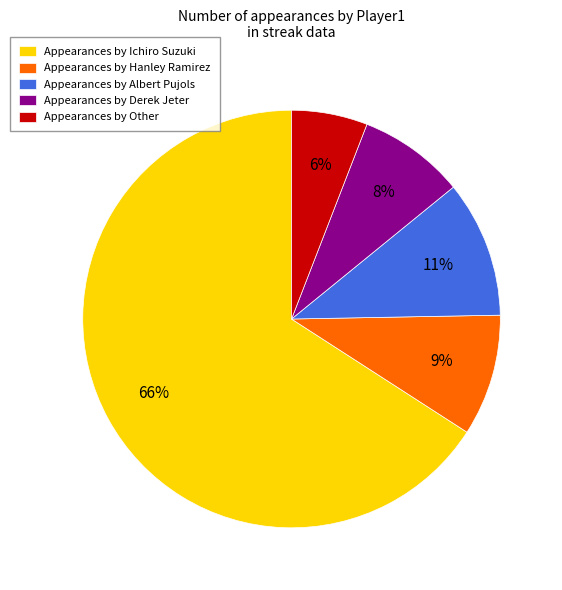

What percentage is the Appearances by Ichiro Suzuki slice, to the nearest percent?

66%